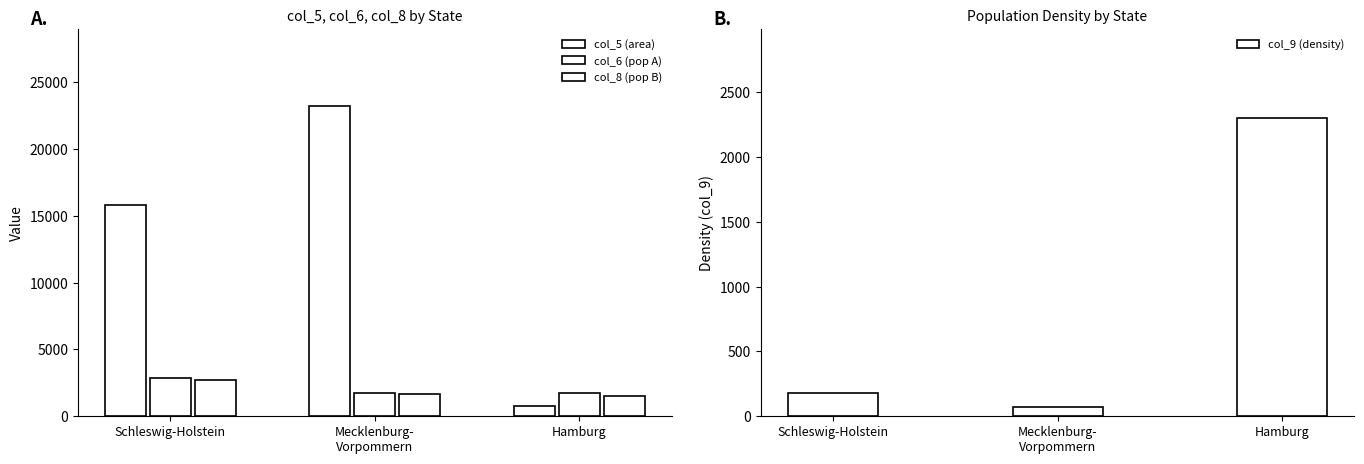

Is it true that col_5 (area) equals 15763.2 at Schleswig-Holstein?

True